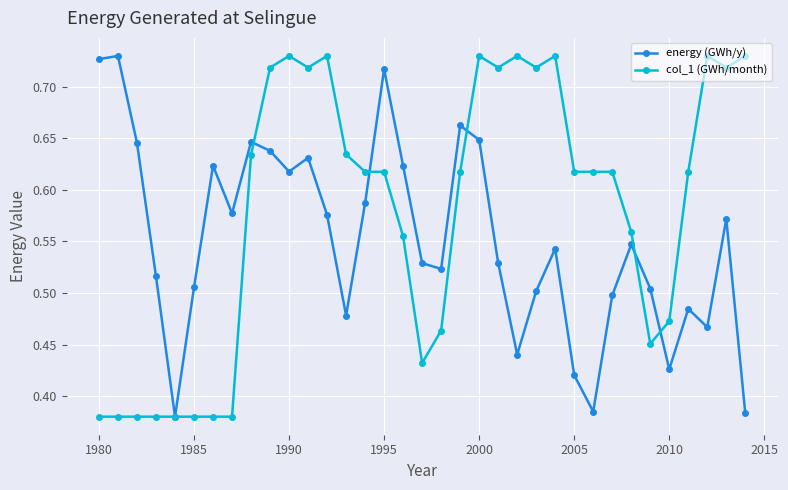

Count the energy (GWh/y) values in the range 0 to 1.

35